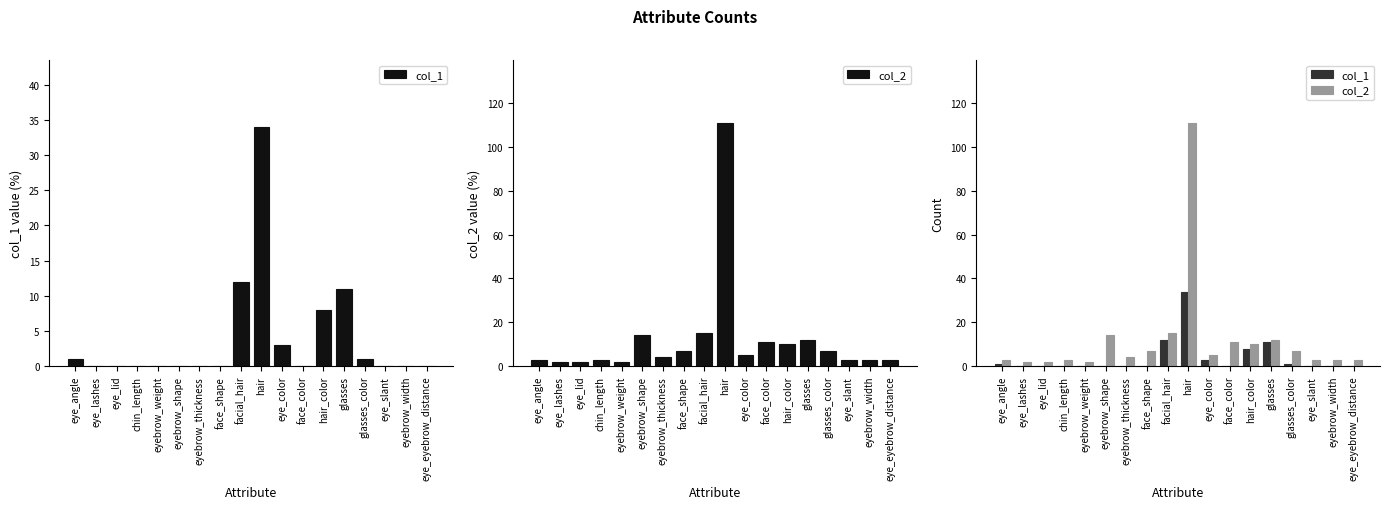

The col_2 series shows 2 at eye_slant. True or false?

False